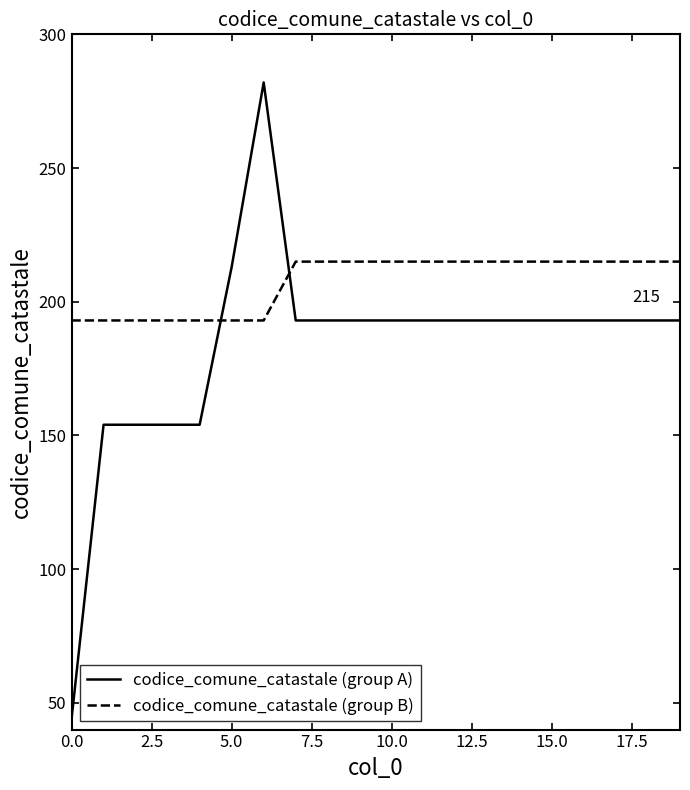

True or false: codice_comune_catastale (group B) and codice_comune_catastale (group A) intersect in this chart.

True